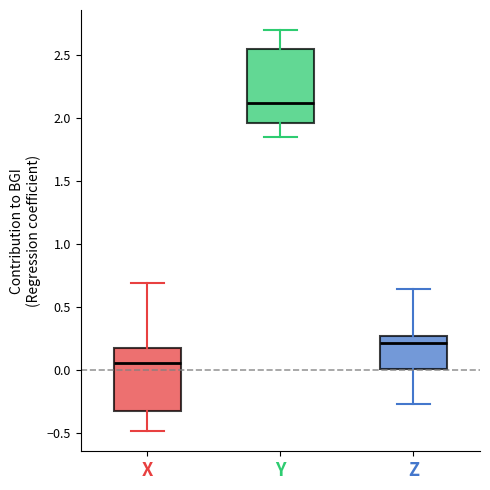

Comparing the boxes themselves (not the whiskers), which one is the tallest?

Y